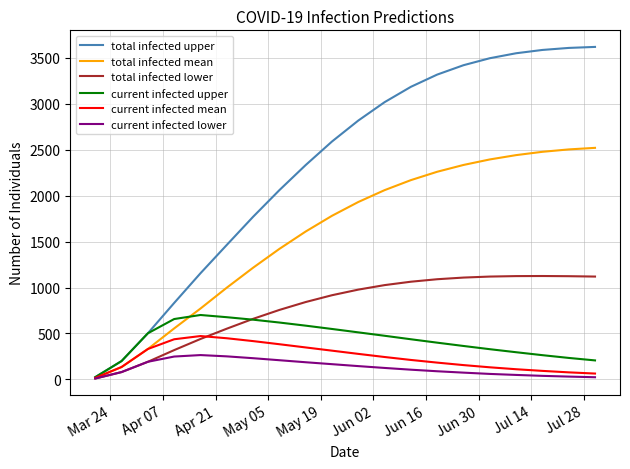

Which series has the widest spread of values?

total infected upper